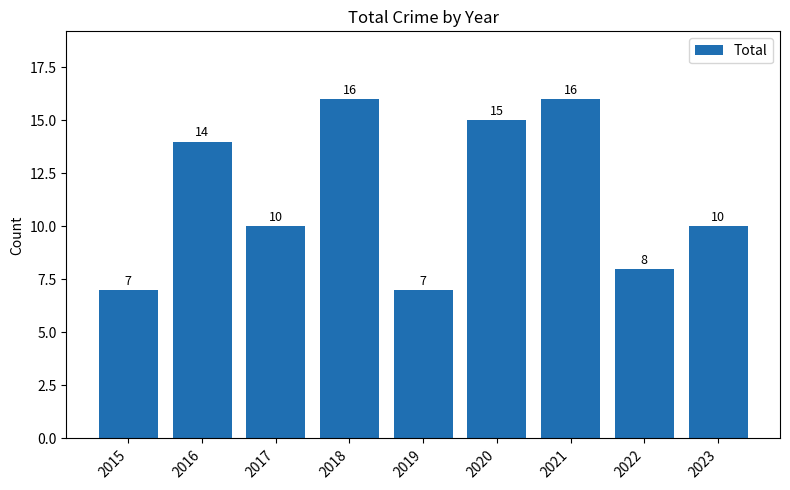

Where does the data first go above 10?

2016